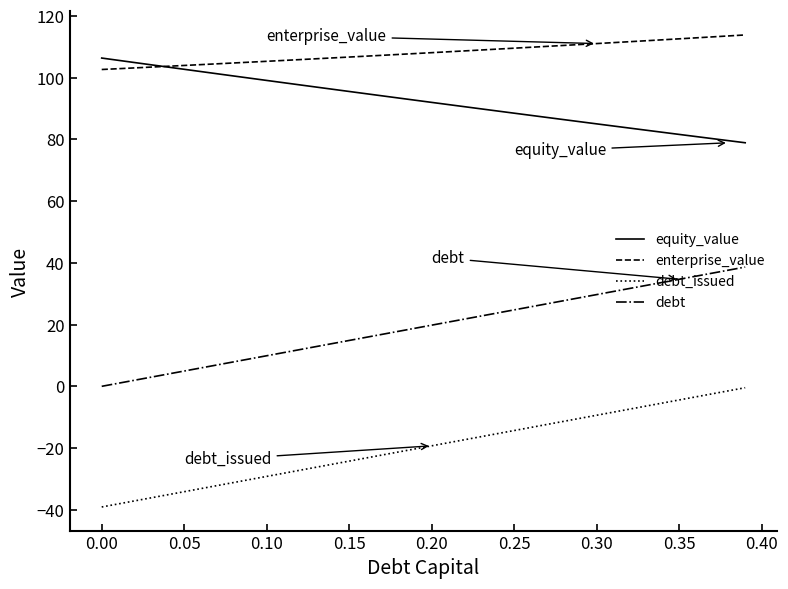

What is the maximum value for equity_value?

106.4